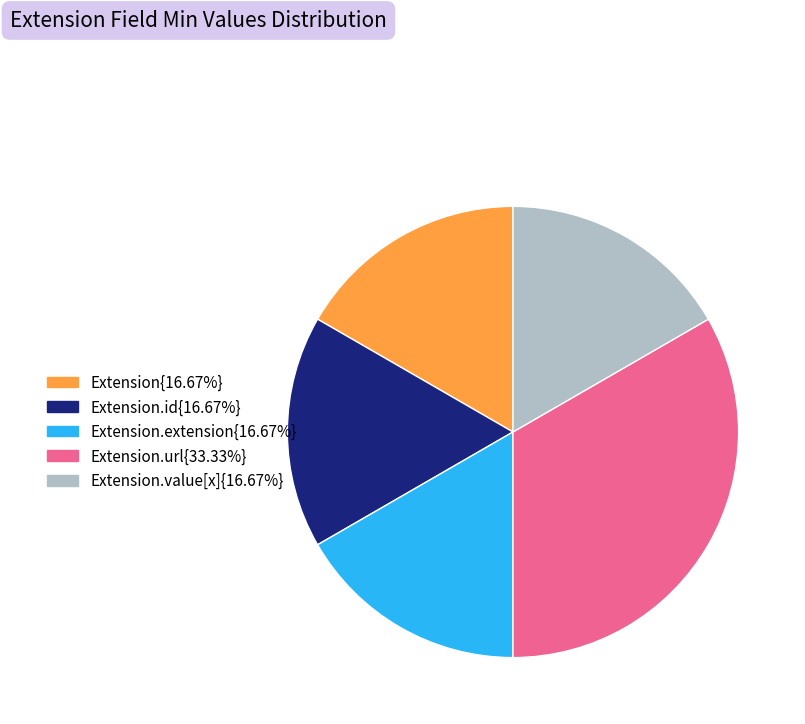

Is there a majority slice in this chart?

No